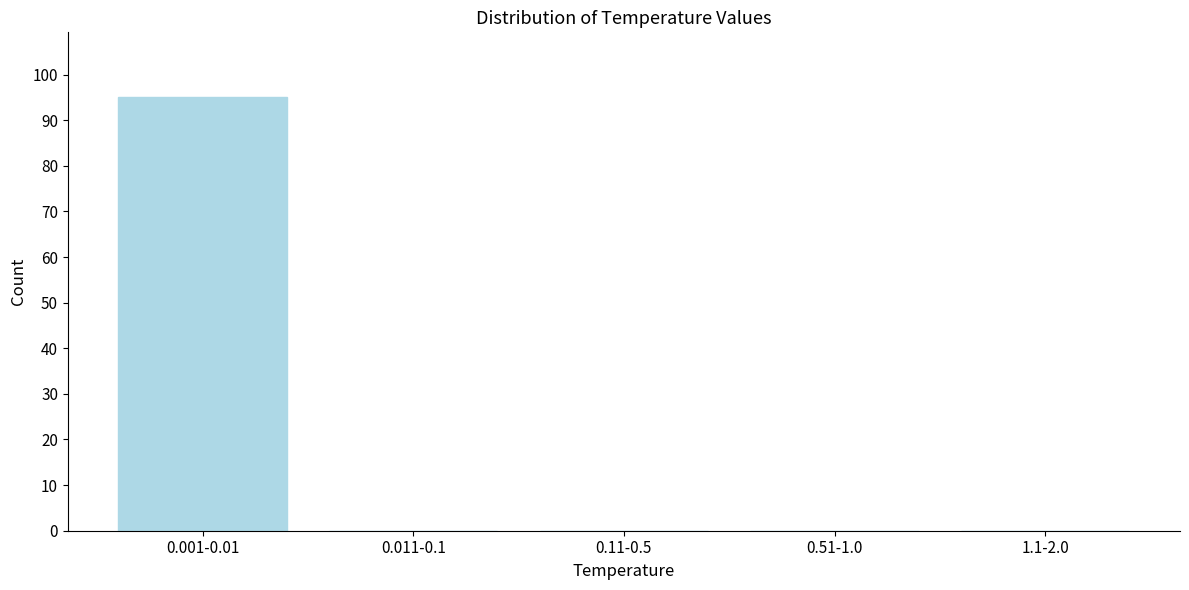

Reading left to right, list all the values displayed in this chart.

0.001-0.01=95	0.011-0.1=0	0.11-0.5=0	0.51-1.0=0	1.1-2.0=0